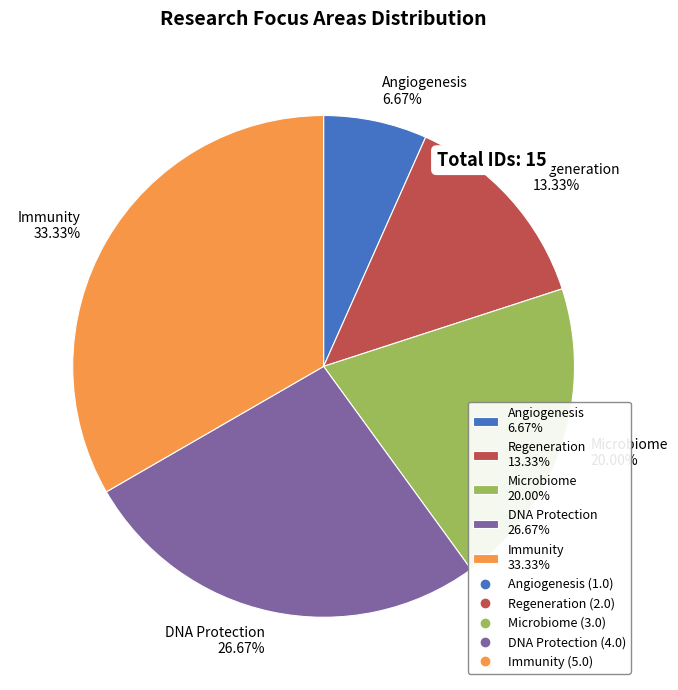

What is the smallest slice in the pie chart?

Angiogenesis